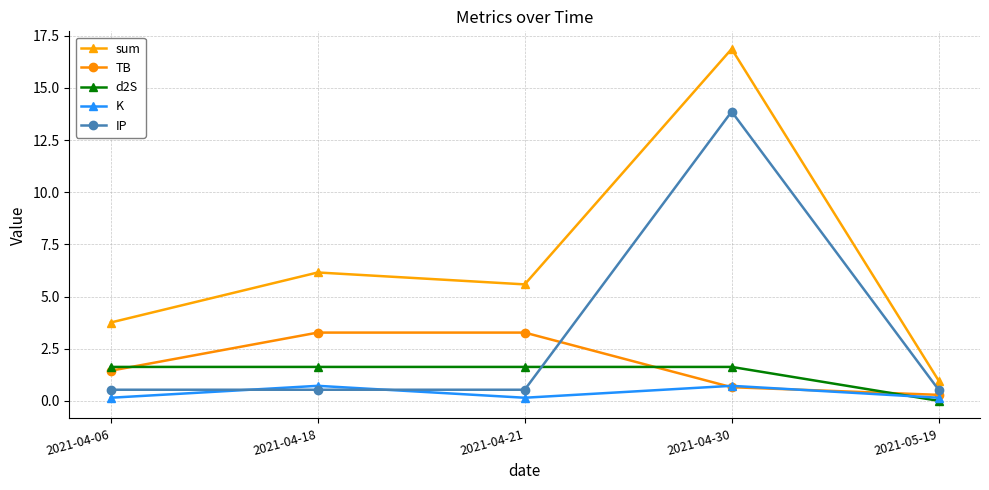

The value of TB at 2021-04-21 is 3.3. True or false?

True